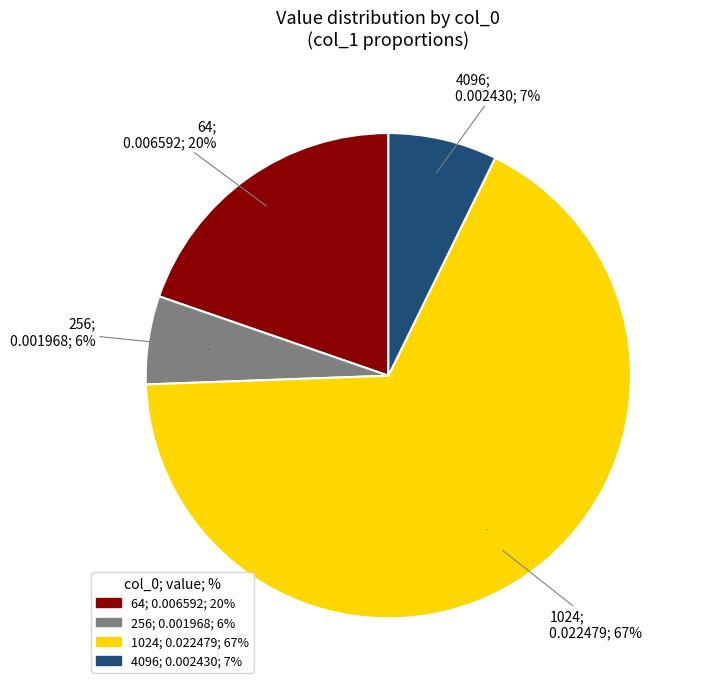

The 4096 slice represents 1% of the pie. True or false?

False